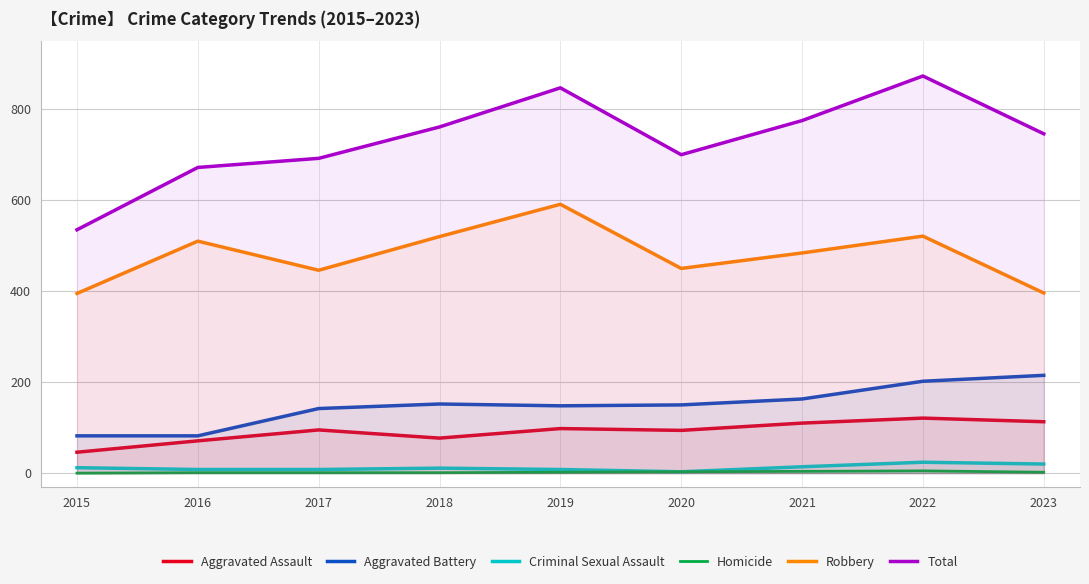

True or false: Aggravated Battery has a value of 163 at 2021.

True